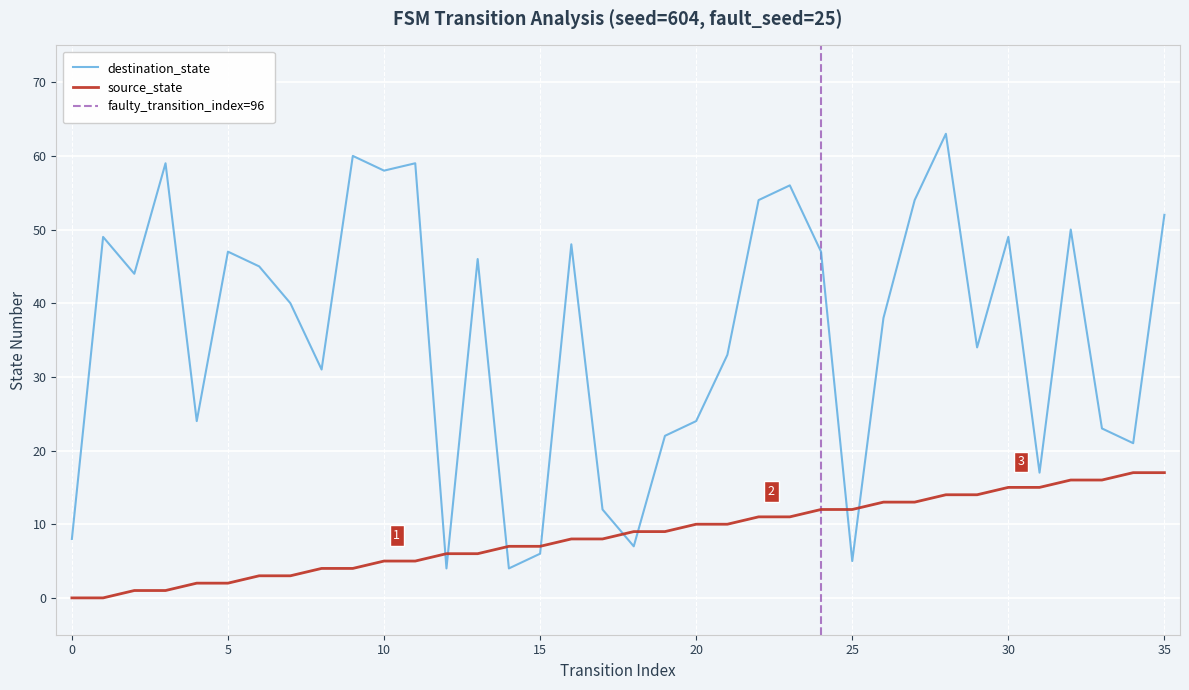

What is the difference between the maximum and second lowest values in the destination_state series?

59